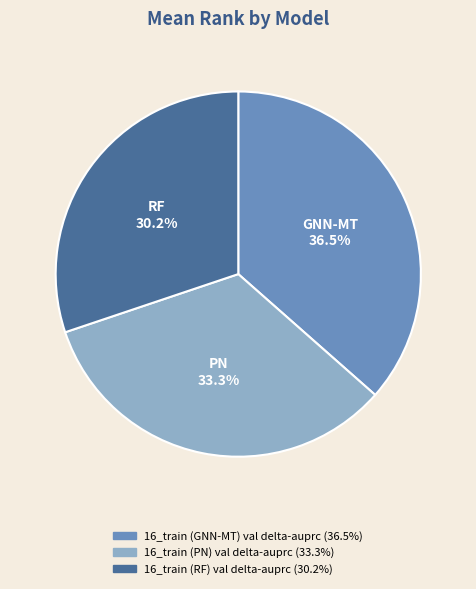

Is GNN-MT the majority of the pie?

No